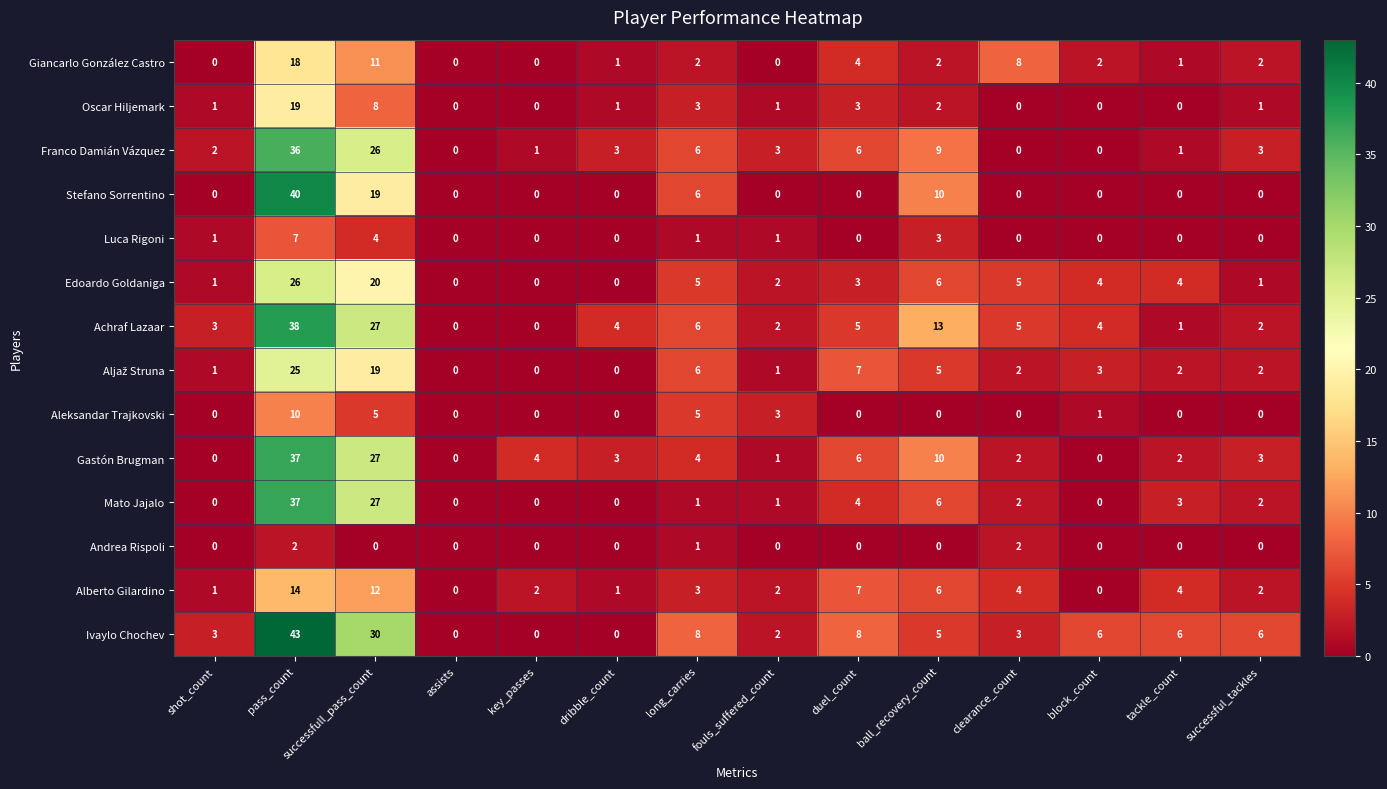

The Stefano Sorrentino series shows 17 at shot_count. True or false?

False